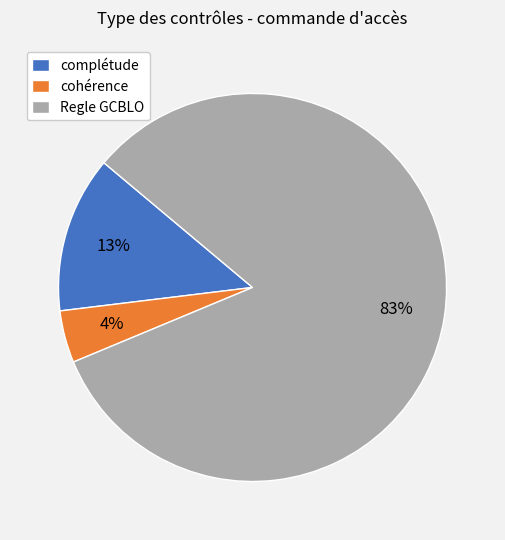

Does any single category account for the majority?

Yes